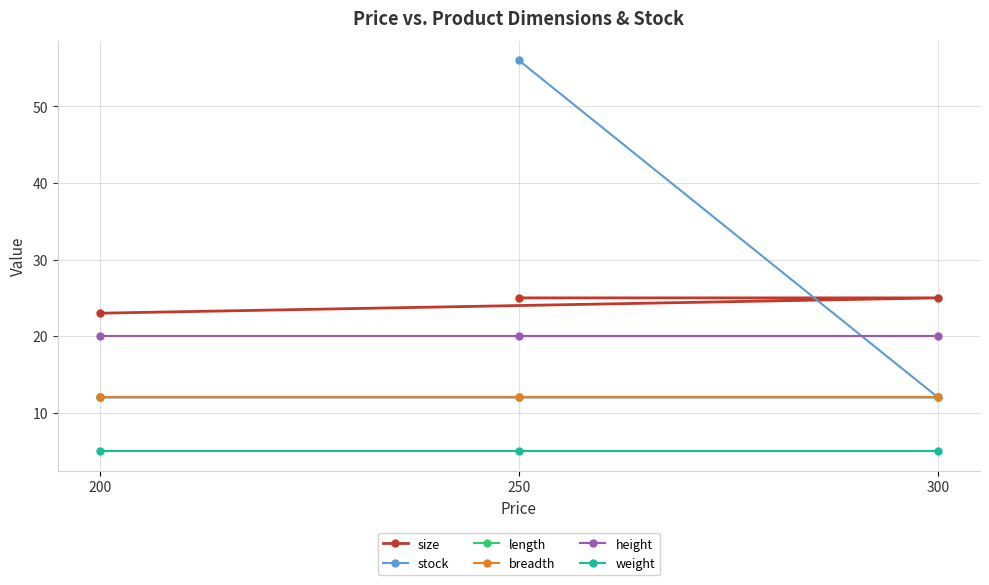

At which label does length reach its peak?

200